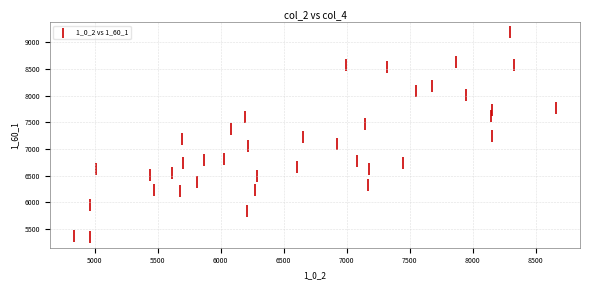

What is the range of X values (max minus min)?

3824